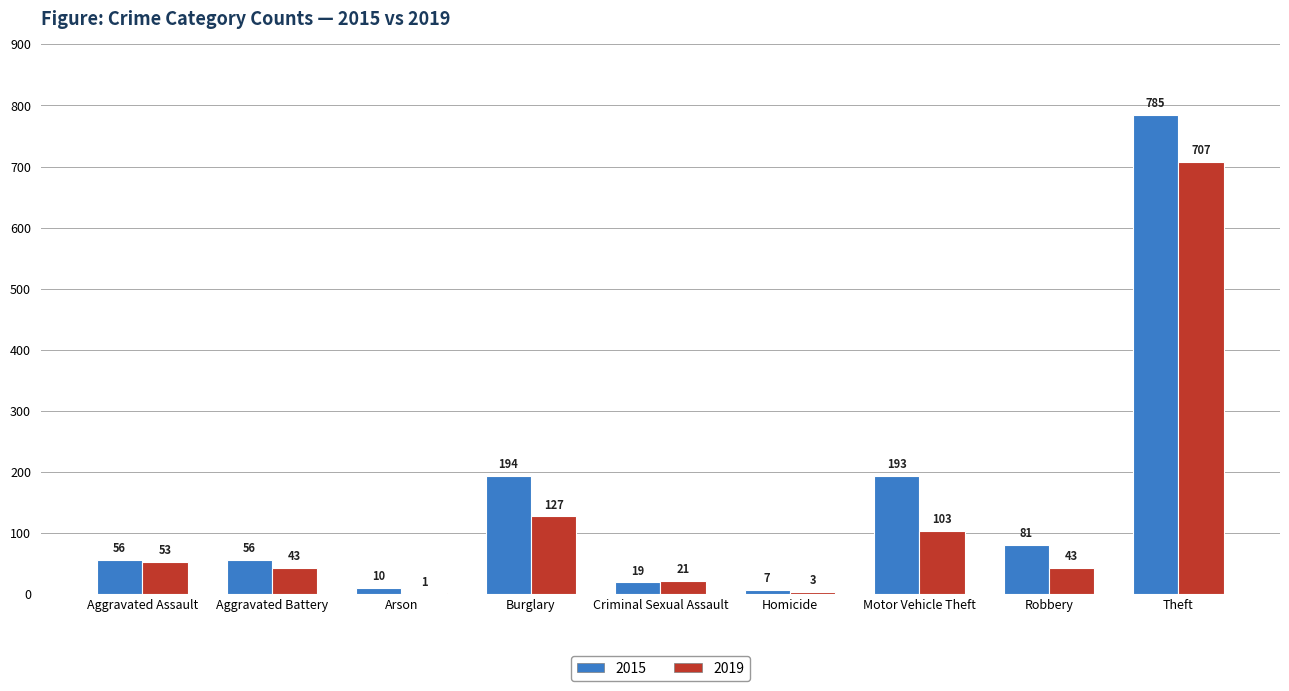

What is the approximate value of 2019 at Robbery?

43